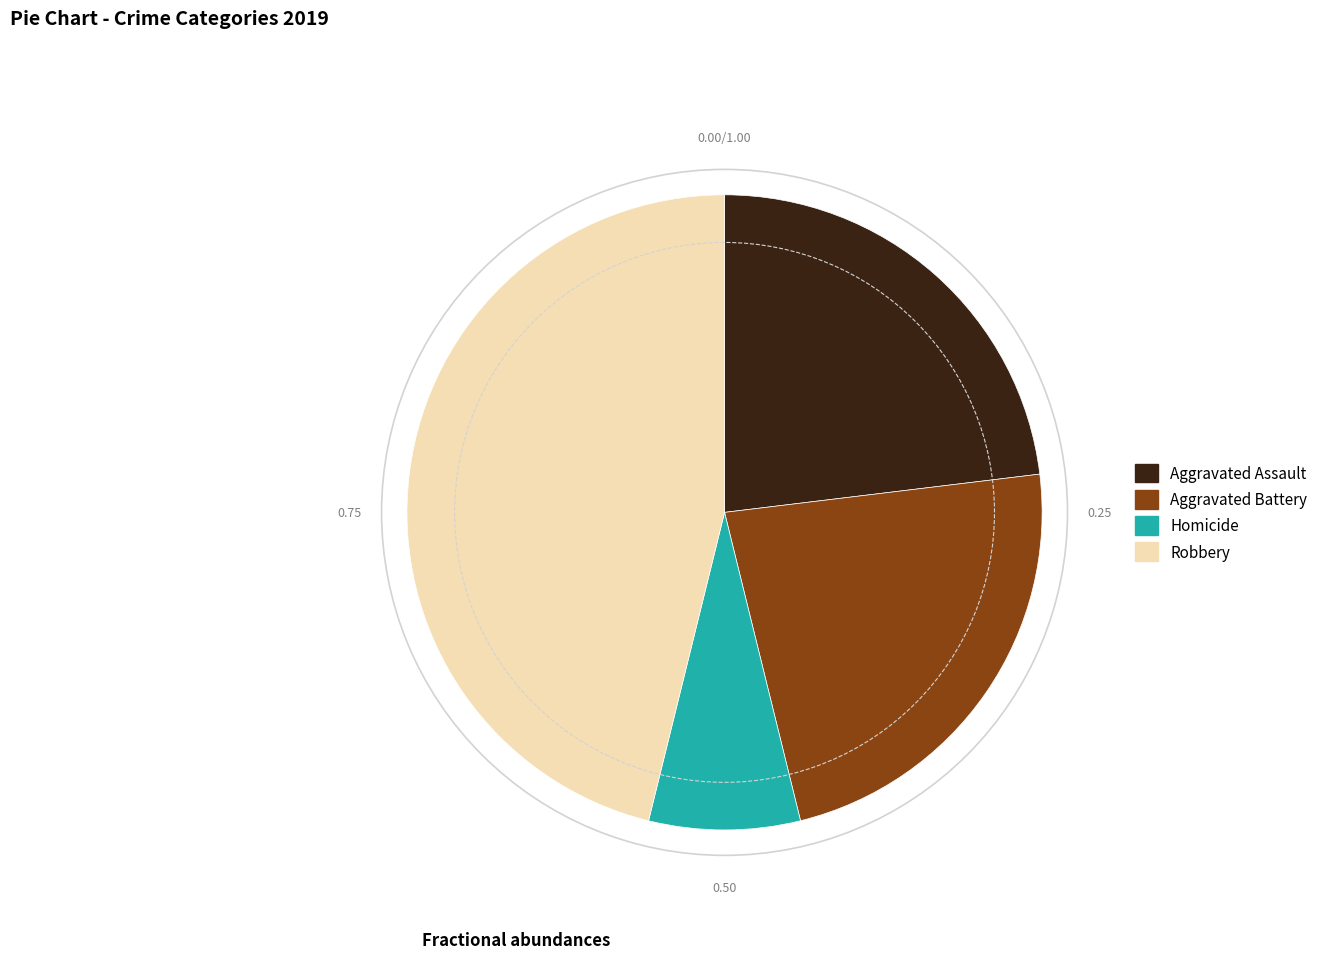

Is the sum of Homicide and Aggravated Assault greater than half?

No